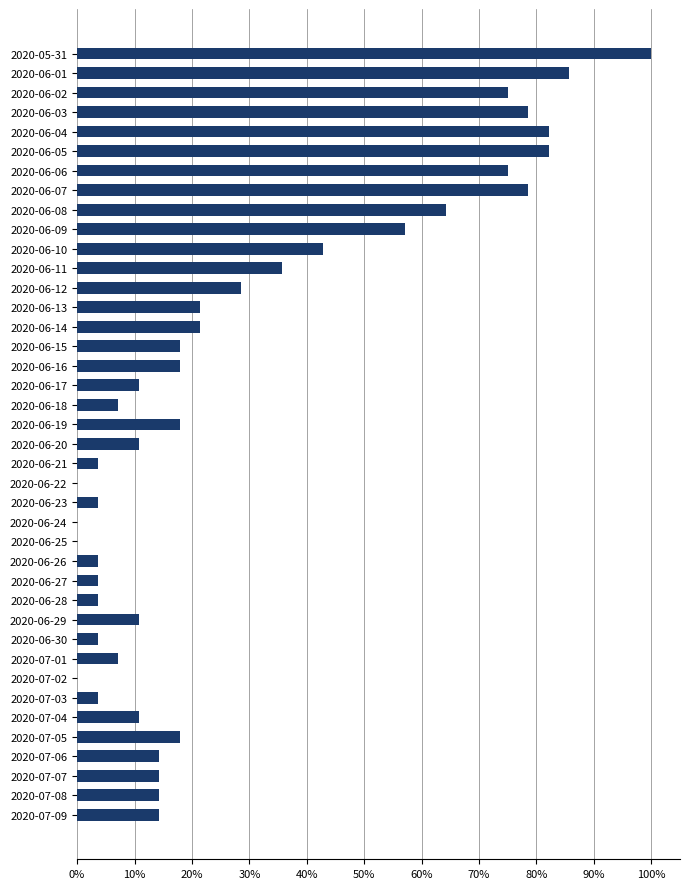

The value at 2020-06-22 is -60.8. True or false?

False